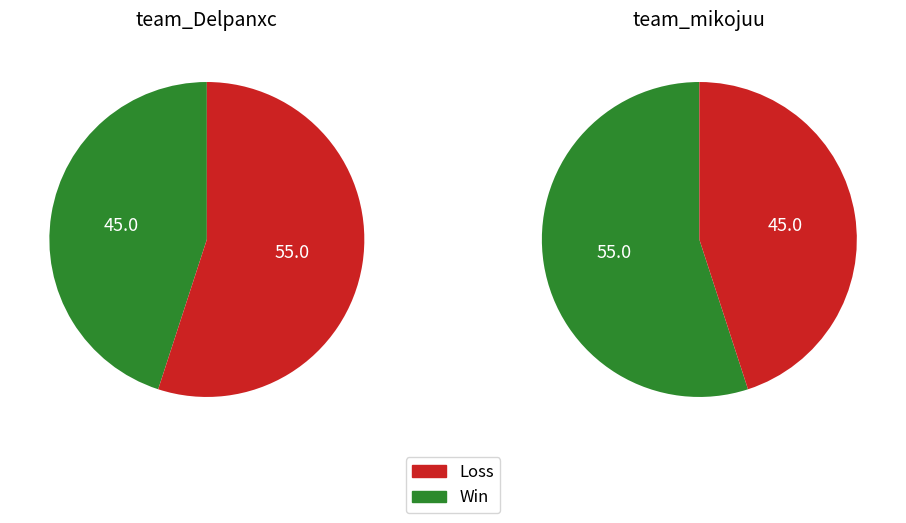

Which category has the biggest portion of the pie?

Loss